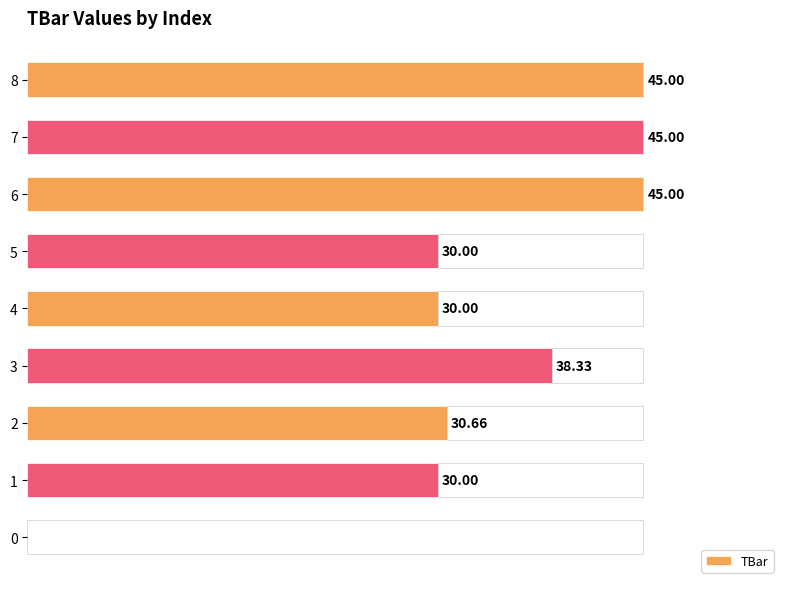

How many data points are less than 30?

1